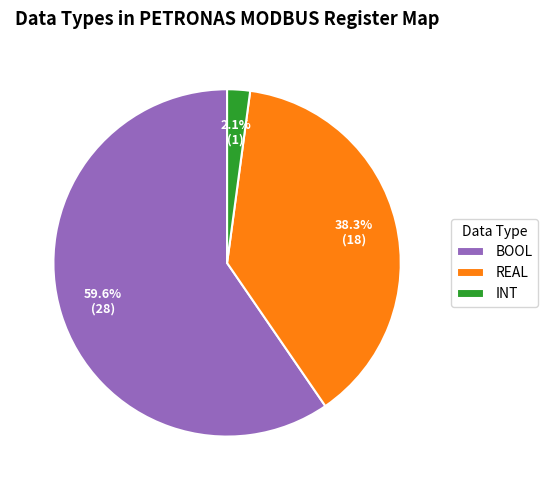

To the nearest percent, what is the difference between the INT and REAL slice percentages?

36%